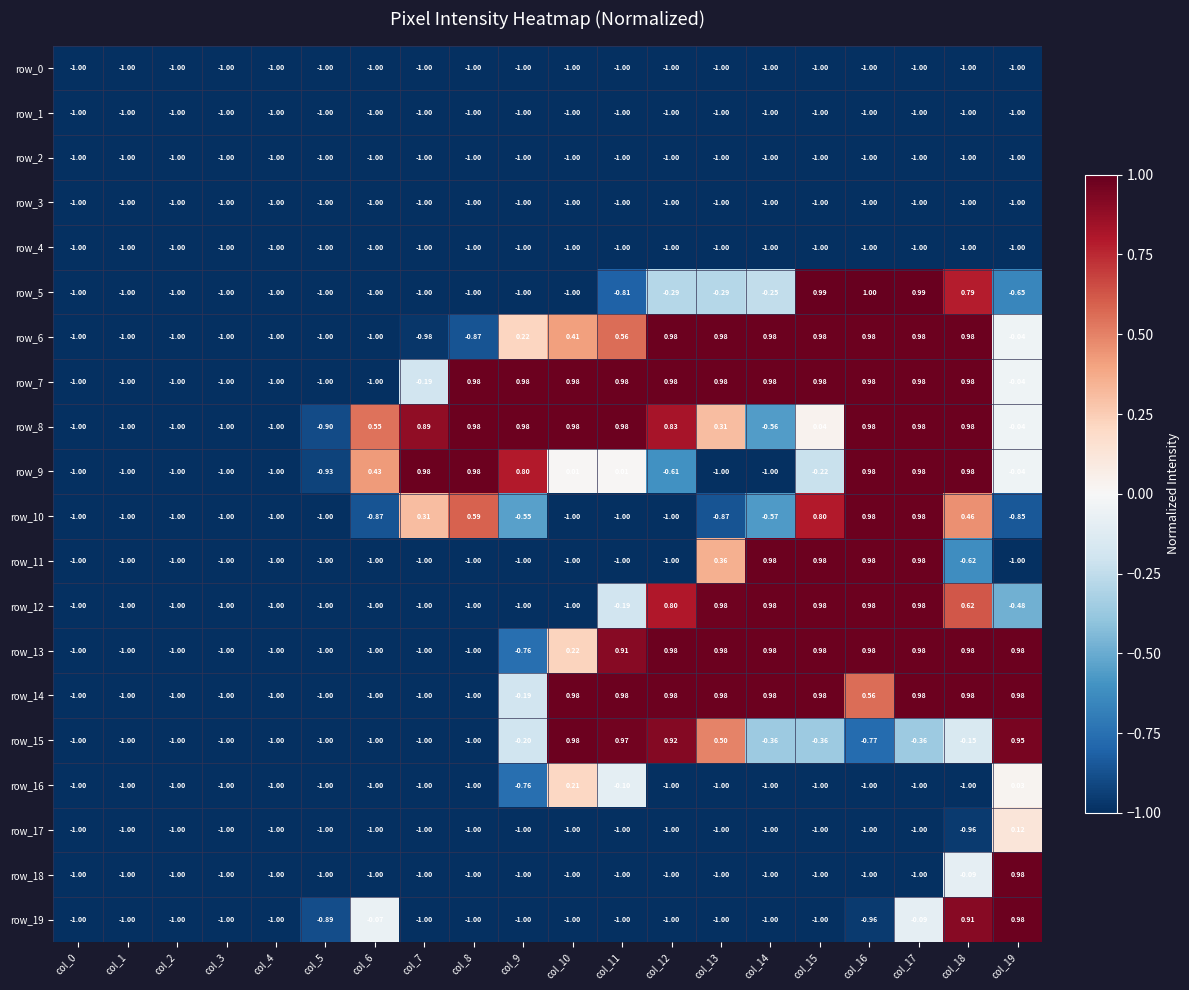

The row_13 series shows 1.6 at col_18. True or false?

False